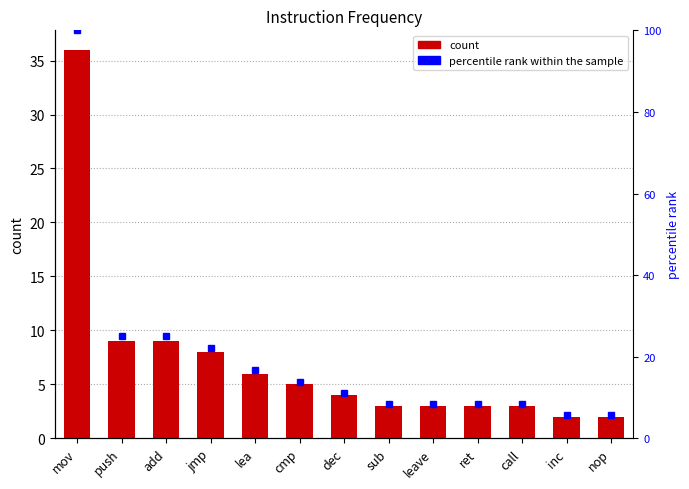

What is the smallest value displayed?

2